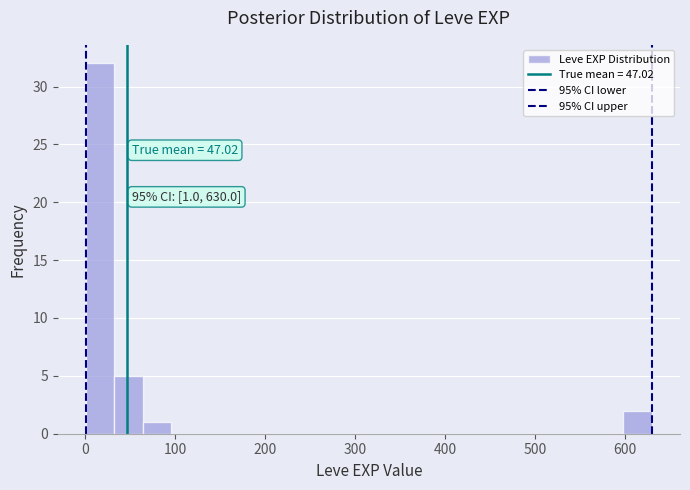

Around what value on the x-axis is the tallest bar? Give the approximate position of its centre, as read against the axis.

20